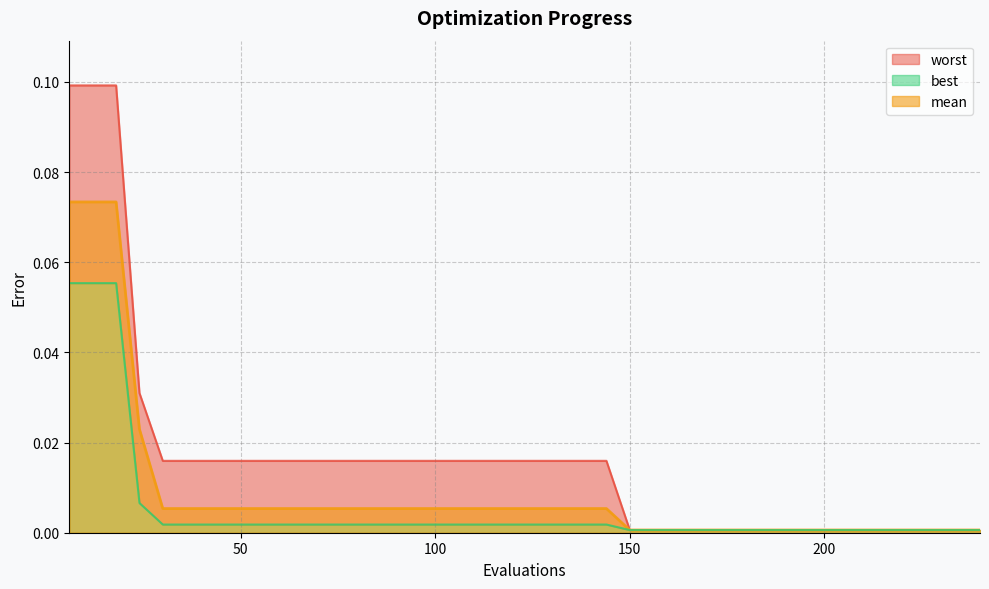

What is the value of the mean point at the 2nd from the left?

0.1